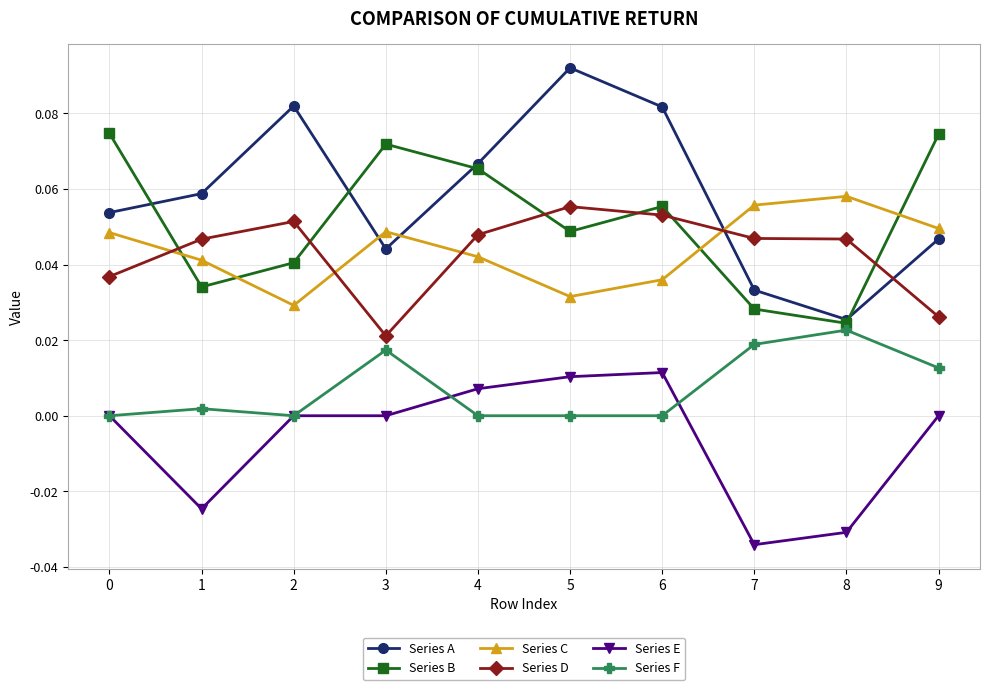

Which series has the largest total across all categories?

Series A